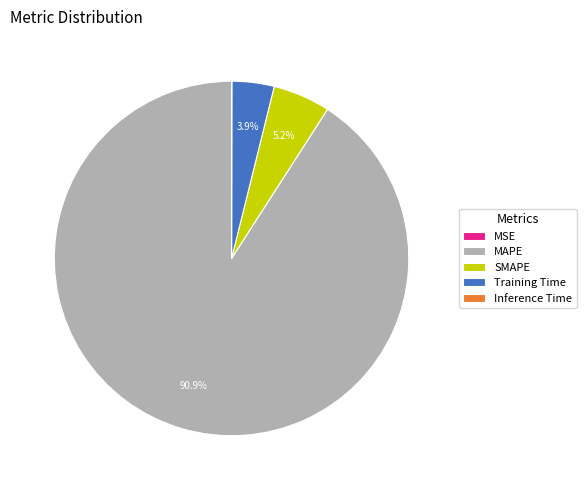

Is there a majority slice in this chart?

Yes